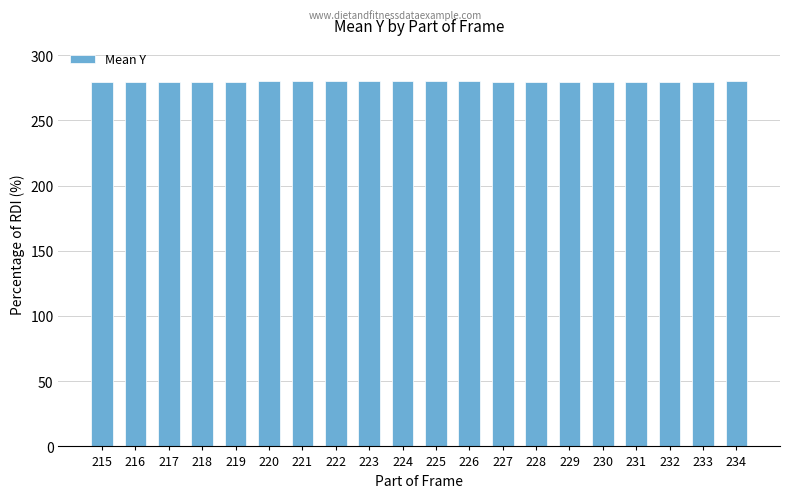

The chart shows a value of 380.5 at 221. True or false?

False